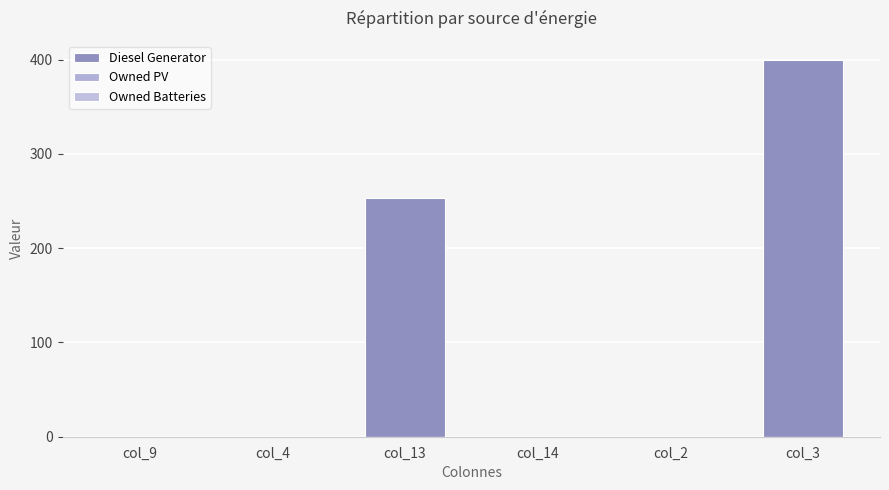

Are the bars horizontal?

No